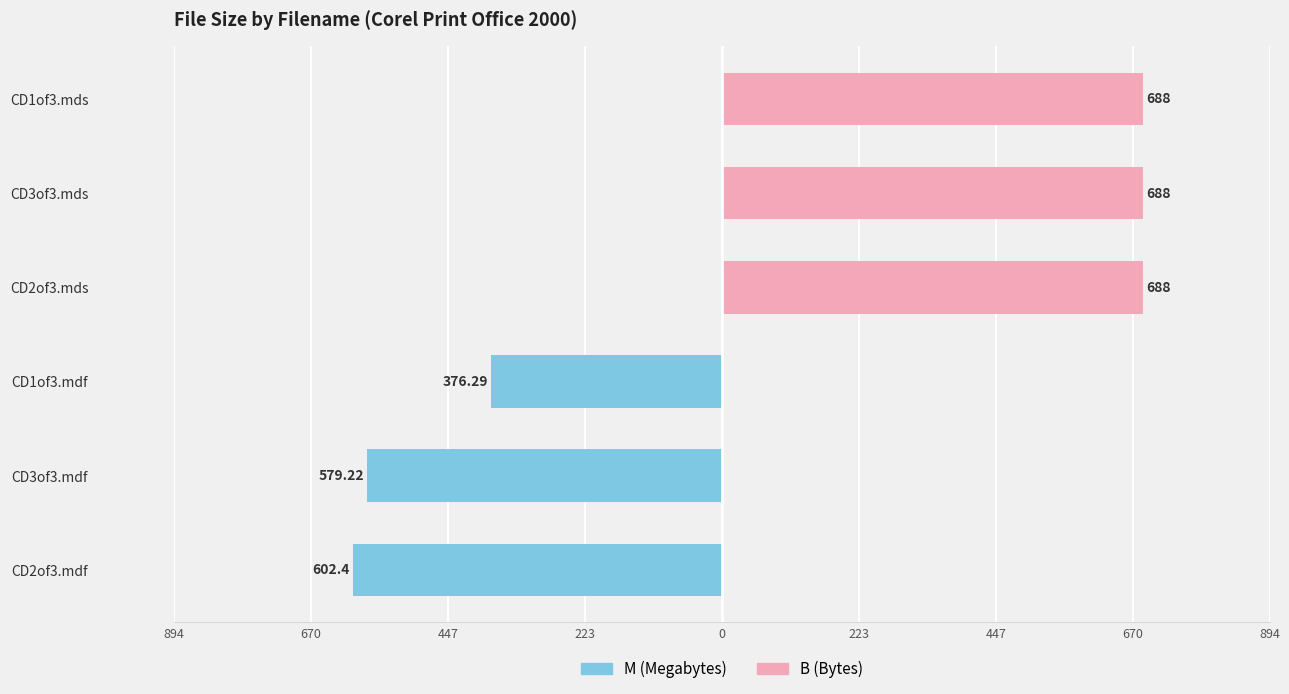

Rank the series by their maximum value, from lowest to highest.

M (Megabytes), B (Bytes)